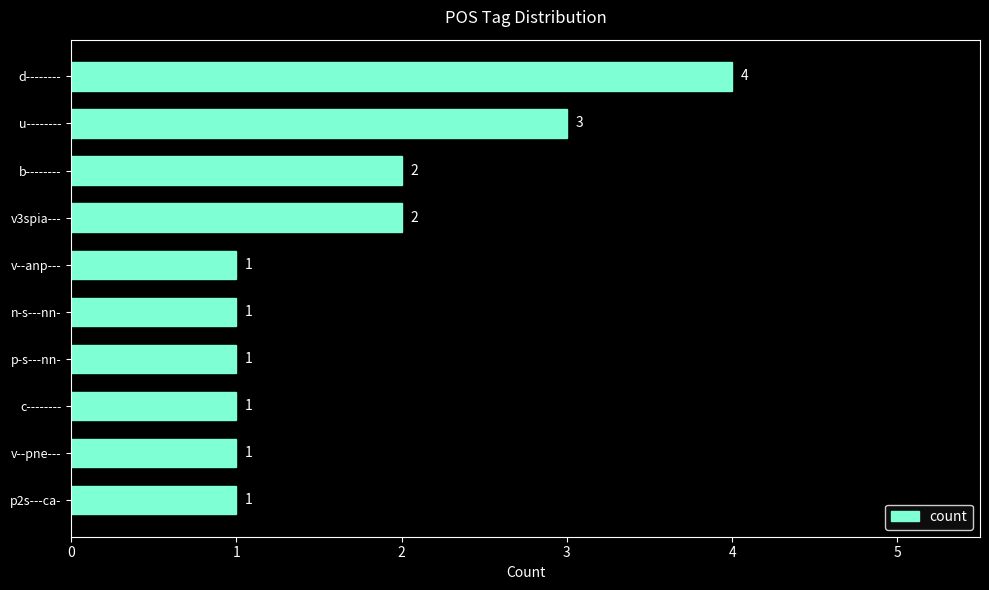

What is the sum of all values?

17